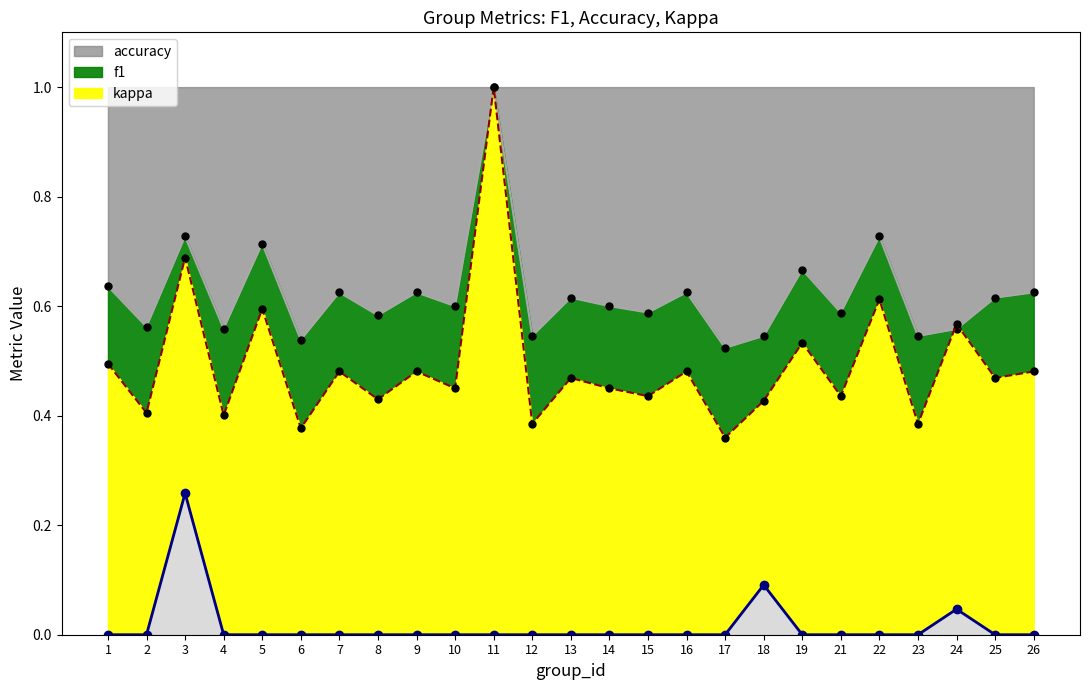

What is the maximum value for accuracy?

1.0